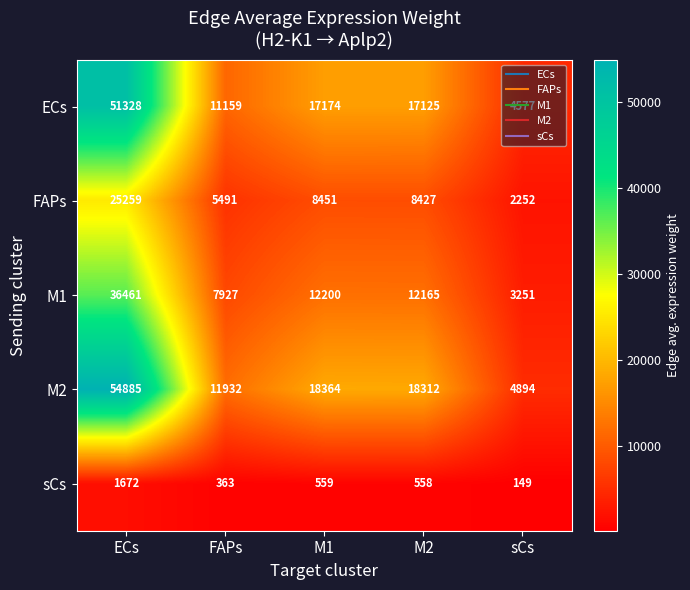

What is the total value across all series at FAPs?

36872